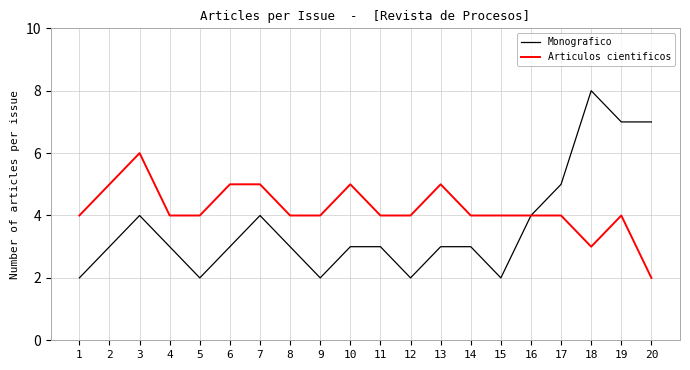

Reading left to right, what are all the values shown in this chart?

Monografico: 2	3	4	3	2	3	4	3	2	3	3	2	3	3	2	4	5	8	7	7
Articulos cientificos: 4	5	6	4	4	5	5	4	4	5	4	4	5	4	4	4	4	3	4	2